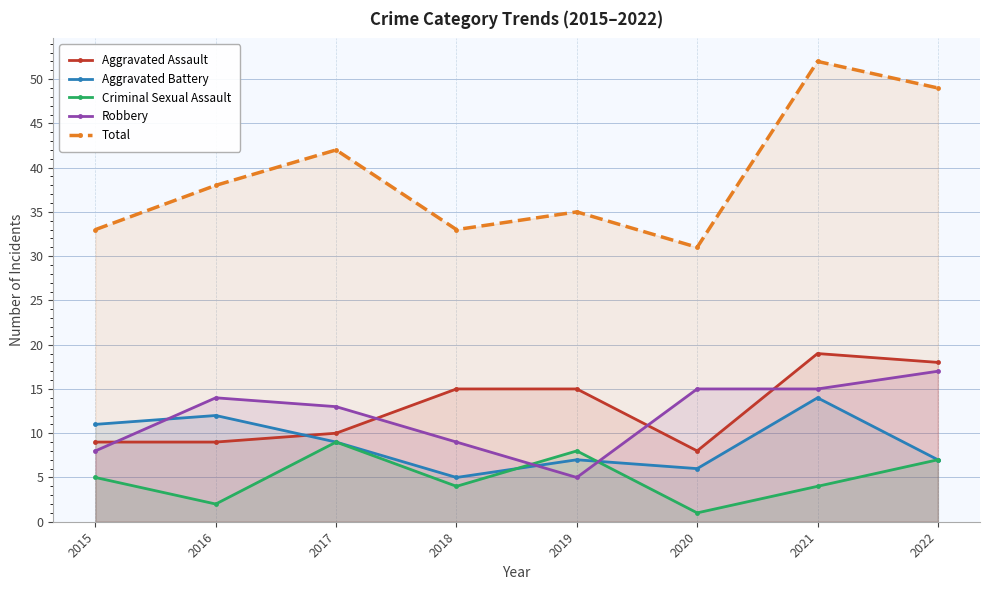

Is the value of Total at 2018 greater than the value of Robbery at 2019?

Yes